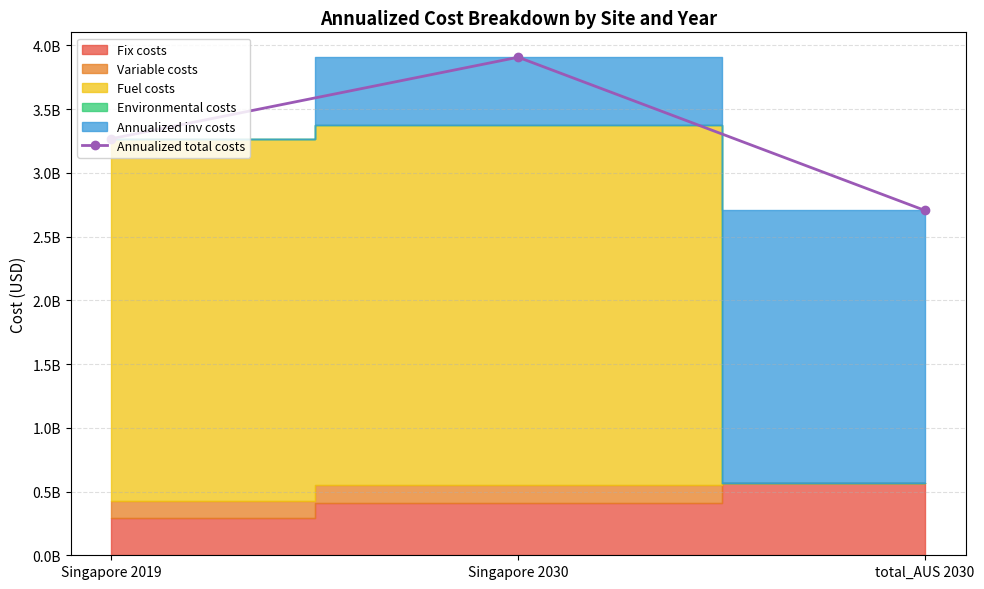

At which label does the data first exceed 3267846764?

Singapore 2019